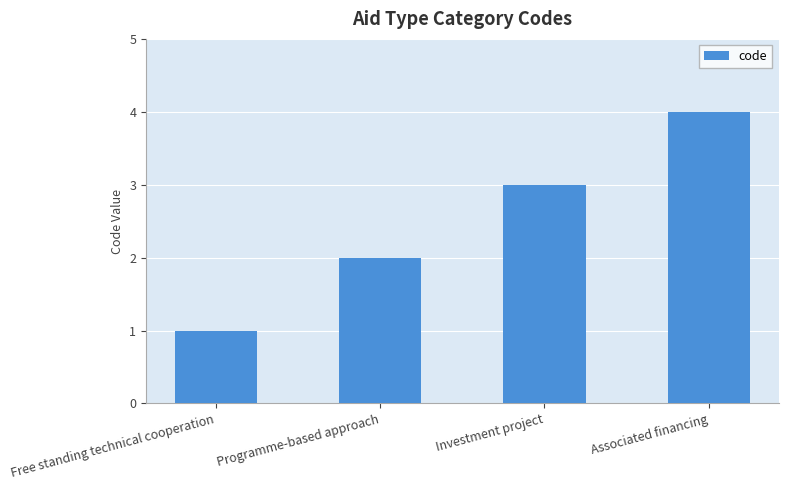

What is the value of the 1st bar from the left?

1